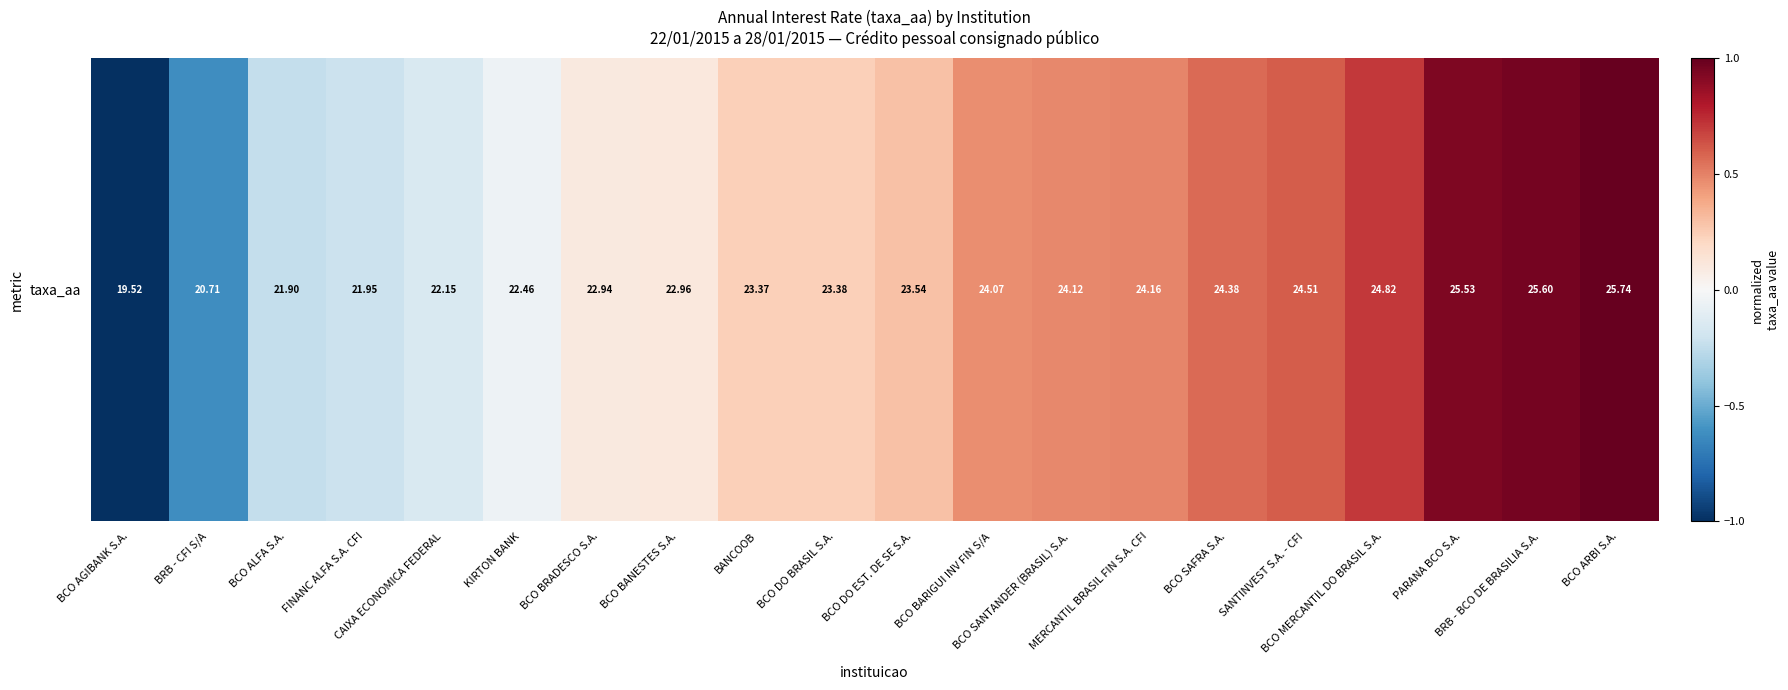

Which category has the lowest value across all series?

BCO AGIBANK S.A.